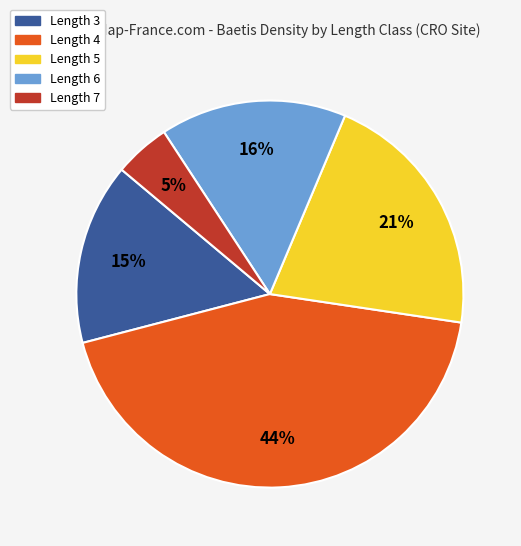

What percentage is the Length 4 slice, to the nearest percent?

44%